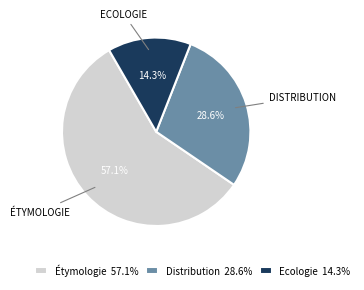

What is the smallest slice in the pie chart?

Ecologie